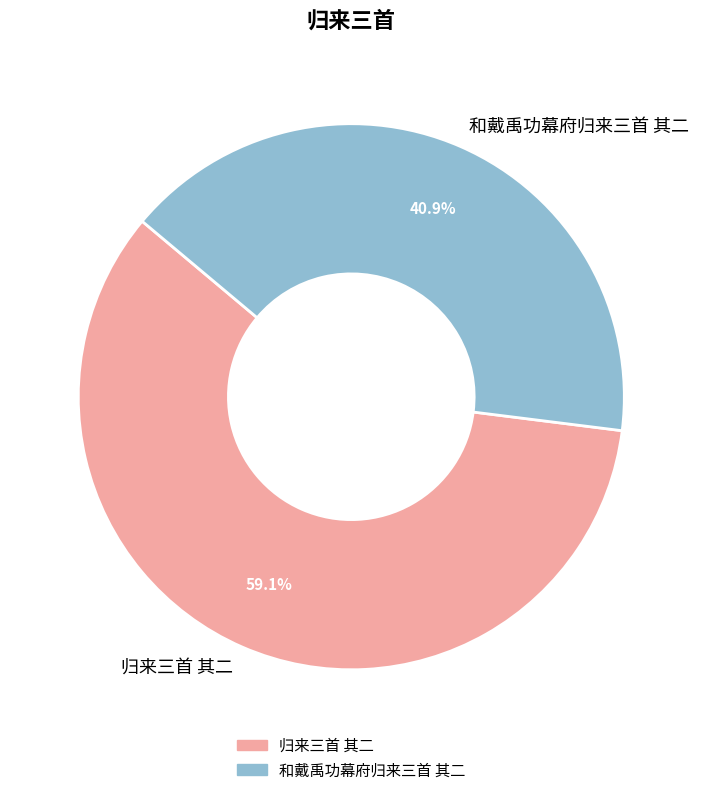

What is the total percentage of 和戴禹功幕府归来三首 其二 and 归来三首 其二?

100.0%